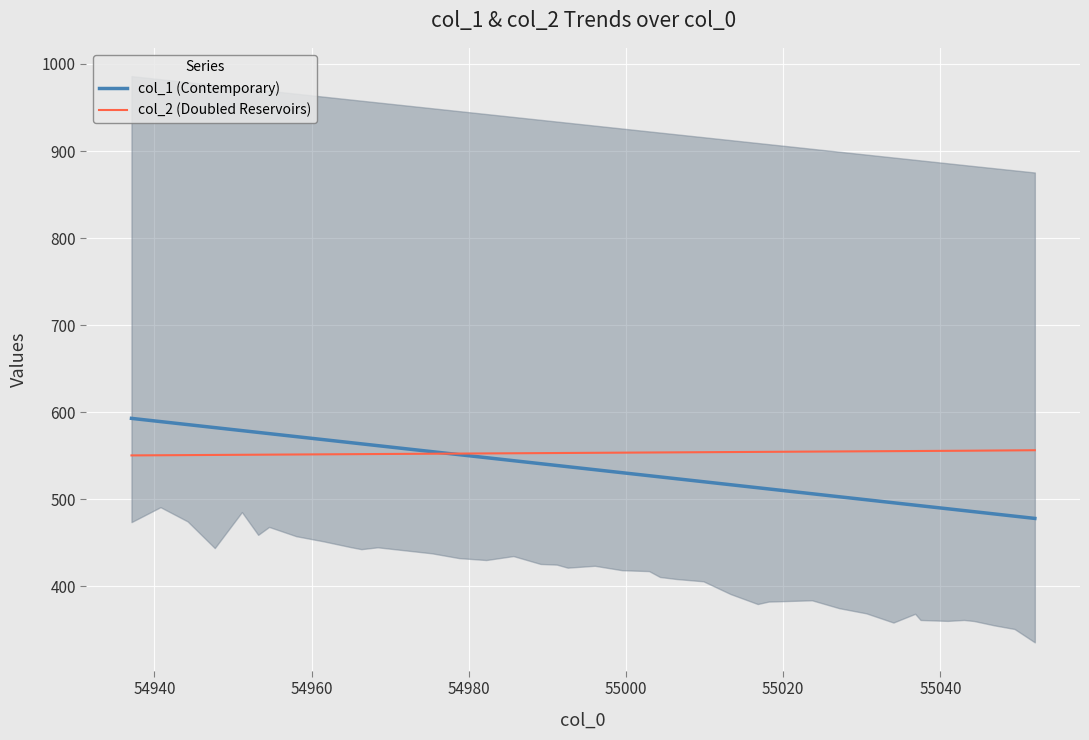

True or false: col_1 (Contemporary) has more than 0 interior local peaks.

False